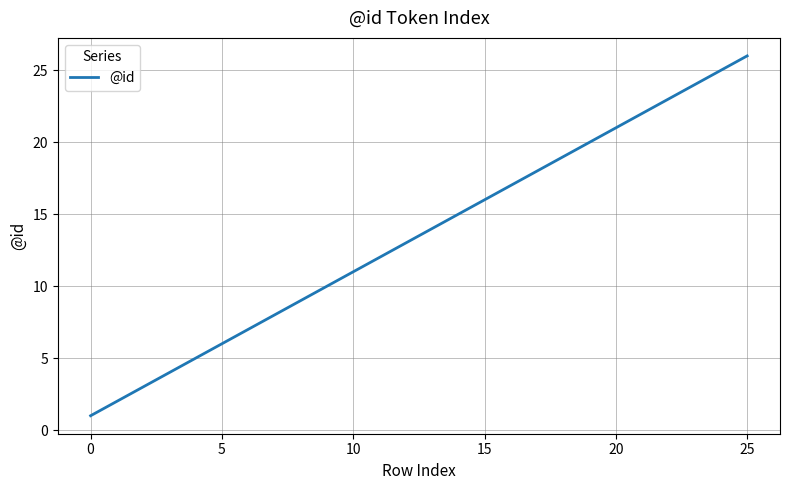

What is the greatest value displayed?

26